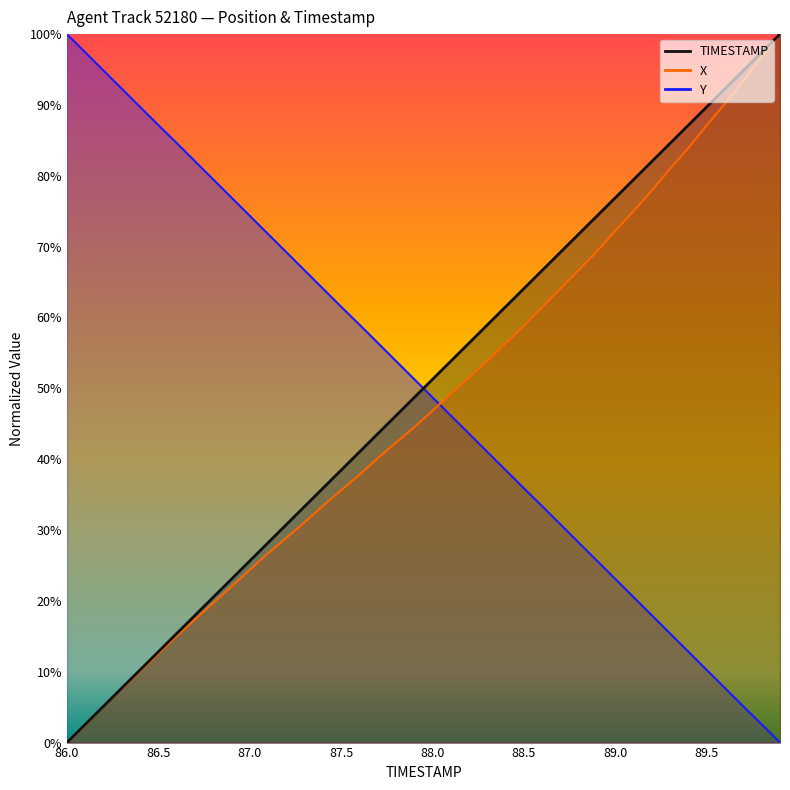

Which series has the largest range (max minus min)?

TIMESTAMP